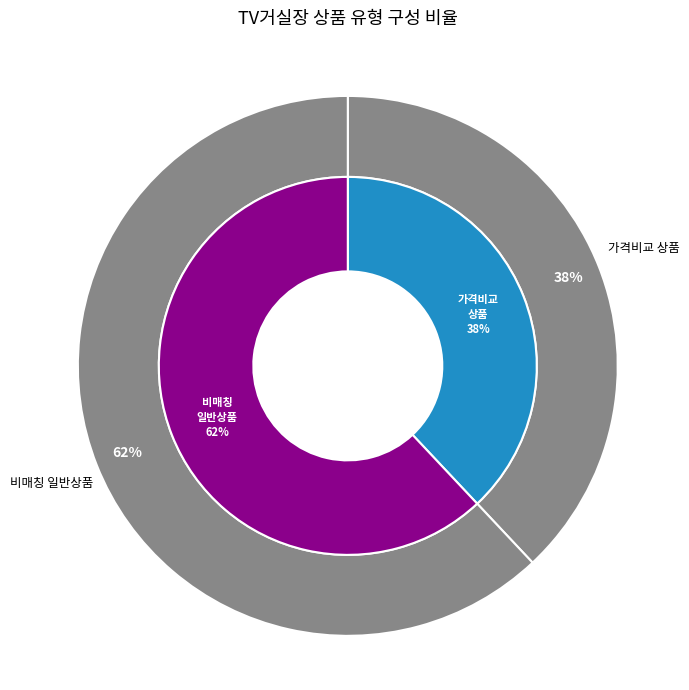

Combined, do 일반 - 가격비교 비매칭 일반상품 and 일반 - 가격비교 상품 account for over 50%?

Yes